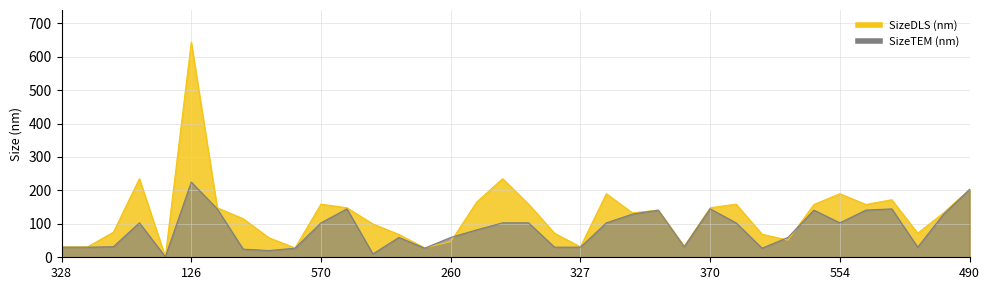

Count the number of data series in this chart.

2